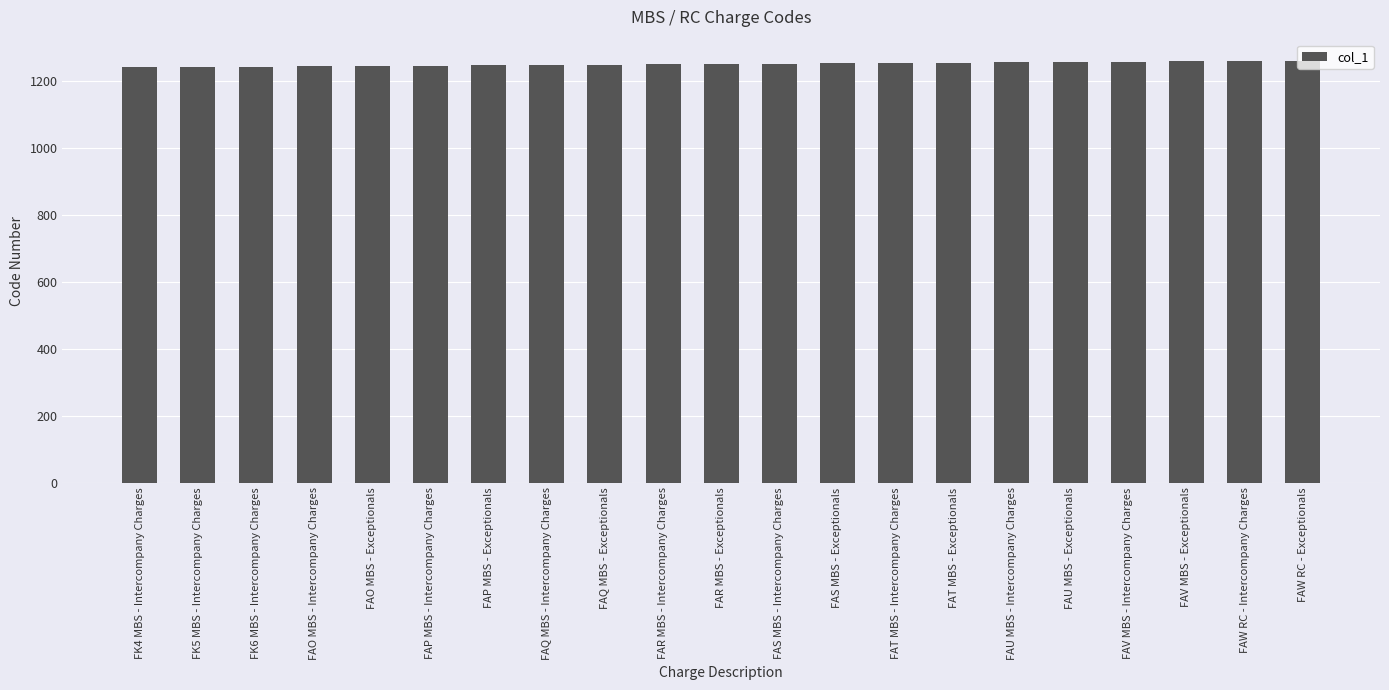

What is the greatest value displayed?

1261